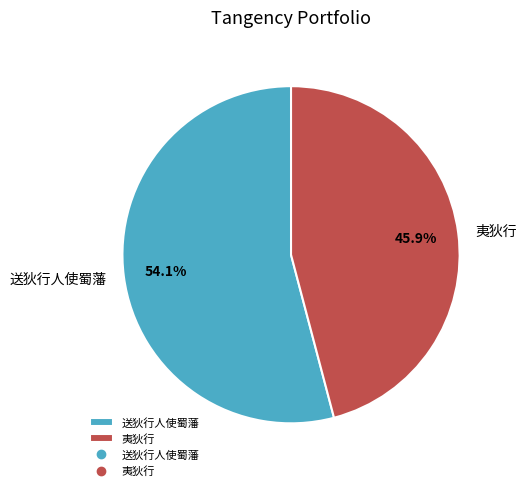

Which category has the smallest portion of the pie?

夷狄行